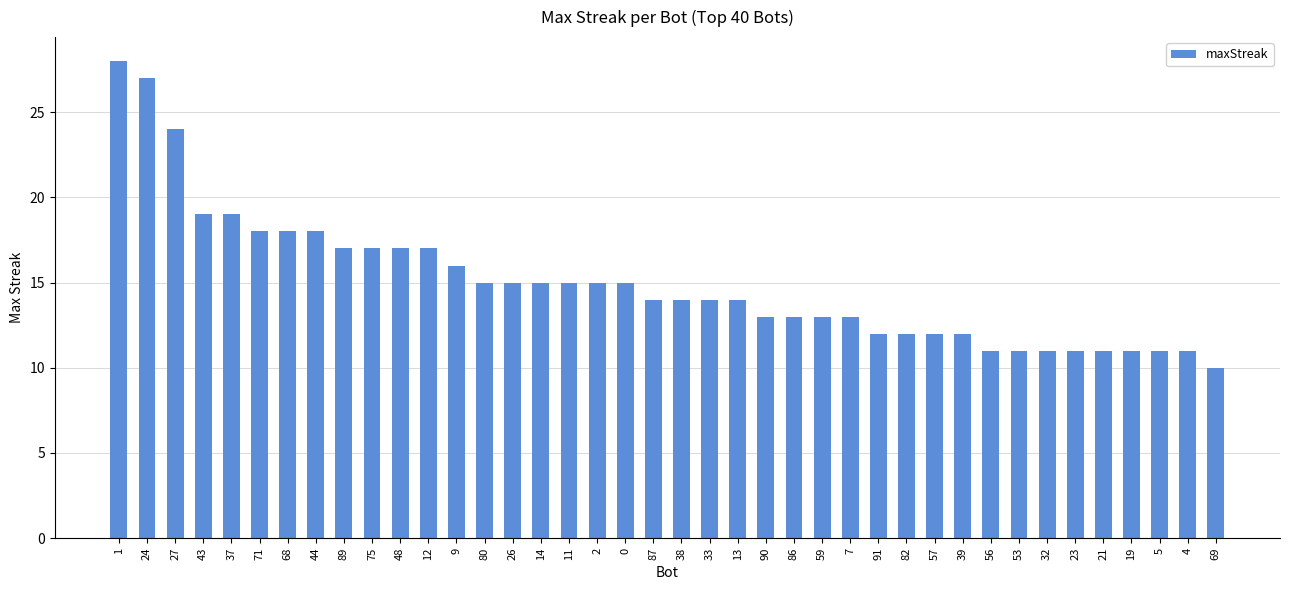

Is it true that the value at 87 is 5?

False